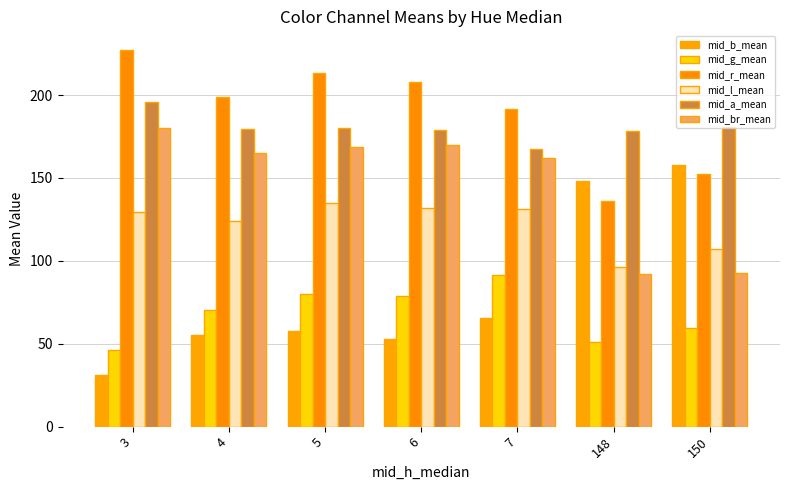

Where is mid_br_mean nearest to the value 136?

7